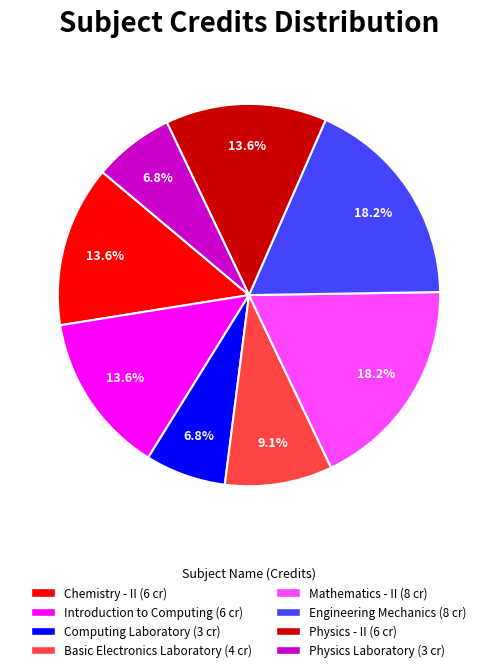

What is the ratio of the value at Physics - II to the value at Introduction to Computing?

1.0